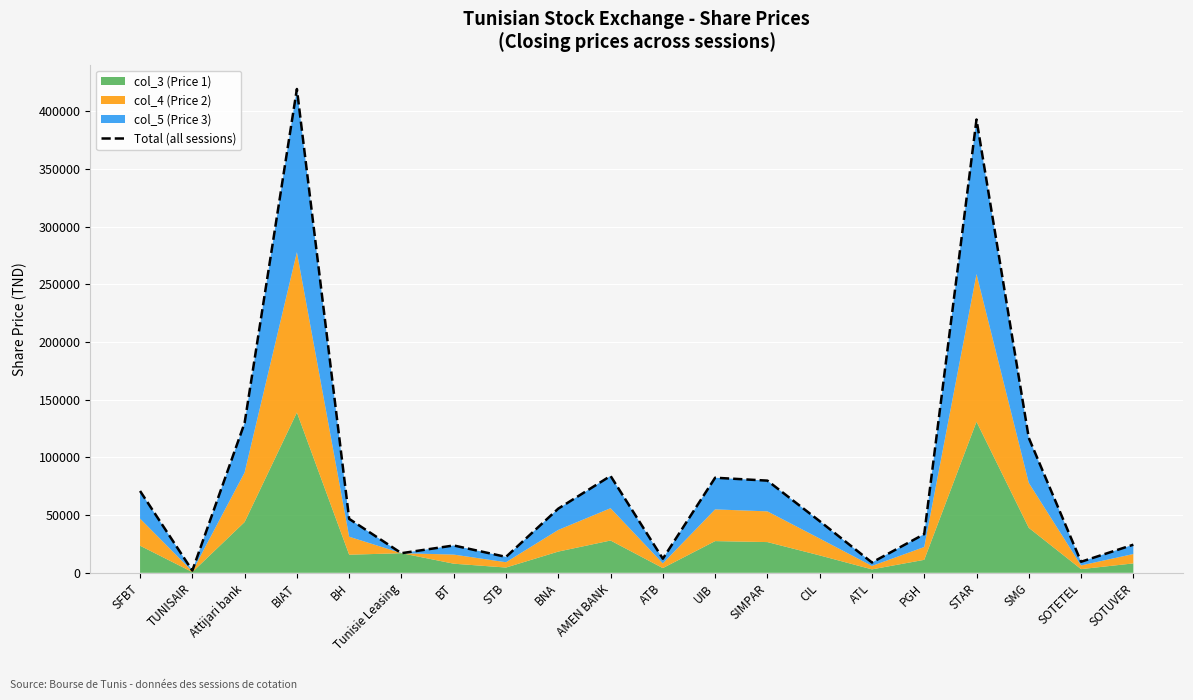

Reading right to left, list all the values displayed in this chart.

SOTUVER=24380	SOTETEL=9570	SMG=117000	STAR=393010	PGH=33550	ATL=8940	CIL=44790	SIMPAR=79920	UIB=82430	ATB=12210	AMEN BANK=84000	BNA=55640	STB=13790	BT=23700	Tunisie Leasing=17000	BH=46760	BIAT=419470	Attijari bank=129950	TUNISAIR=1920	SFBT=70950